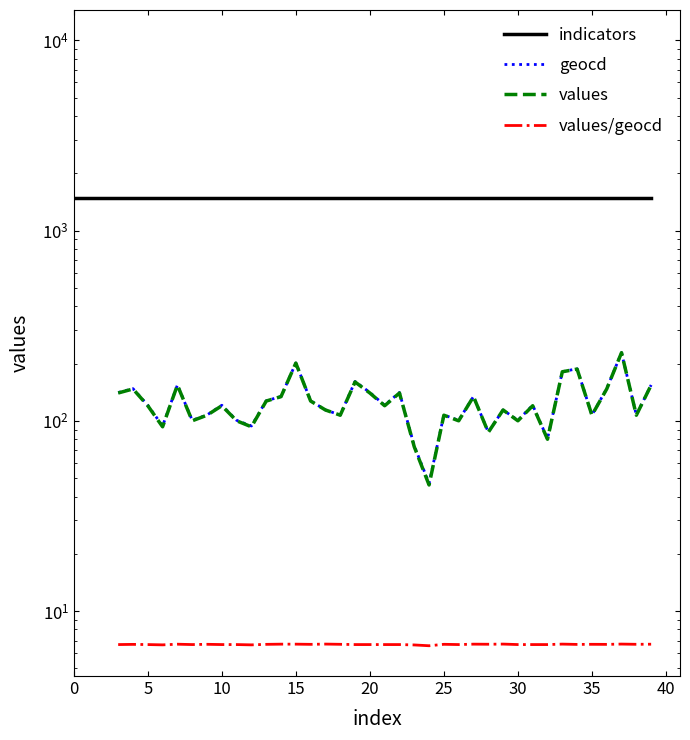

Which series has the widest spread of values?

values